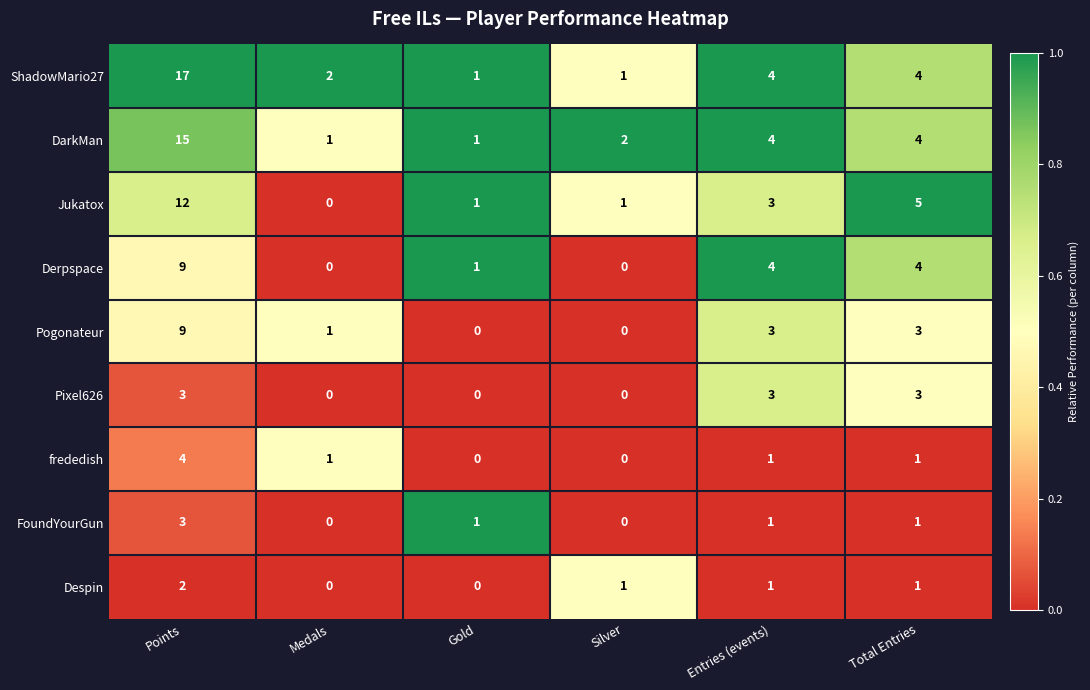

What is the highest value of the DarkMan series?

15